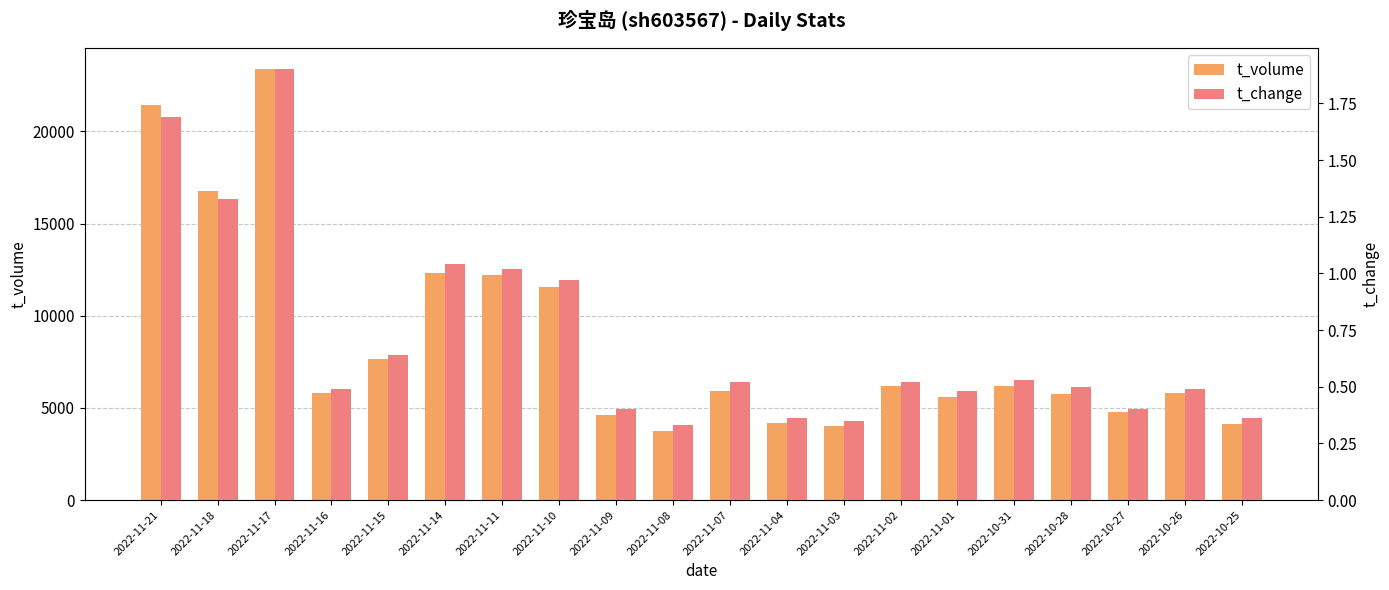

How many values in the t_volume series exceed 5928?

9